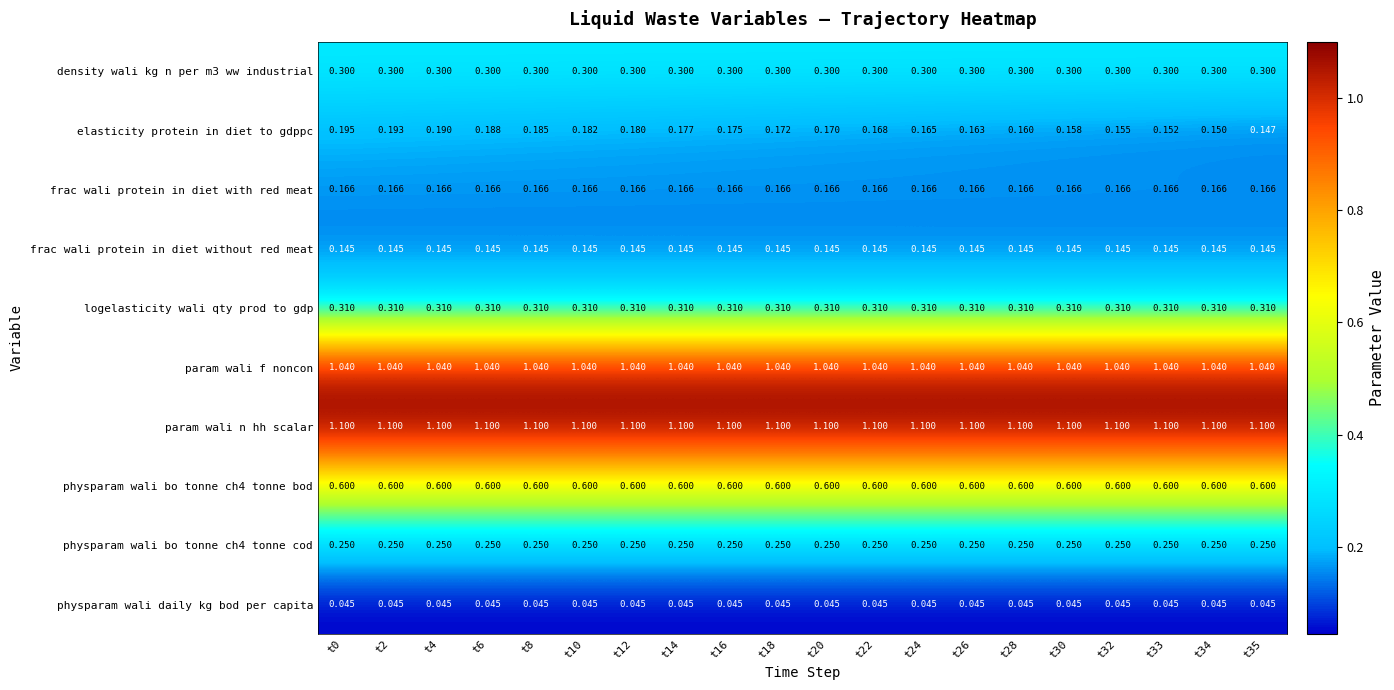

Between t12 and t24, which series saw the biggest shift?

elasticity protein in diet to gdppc